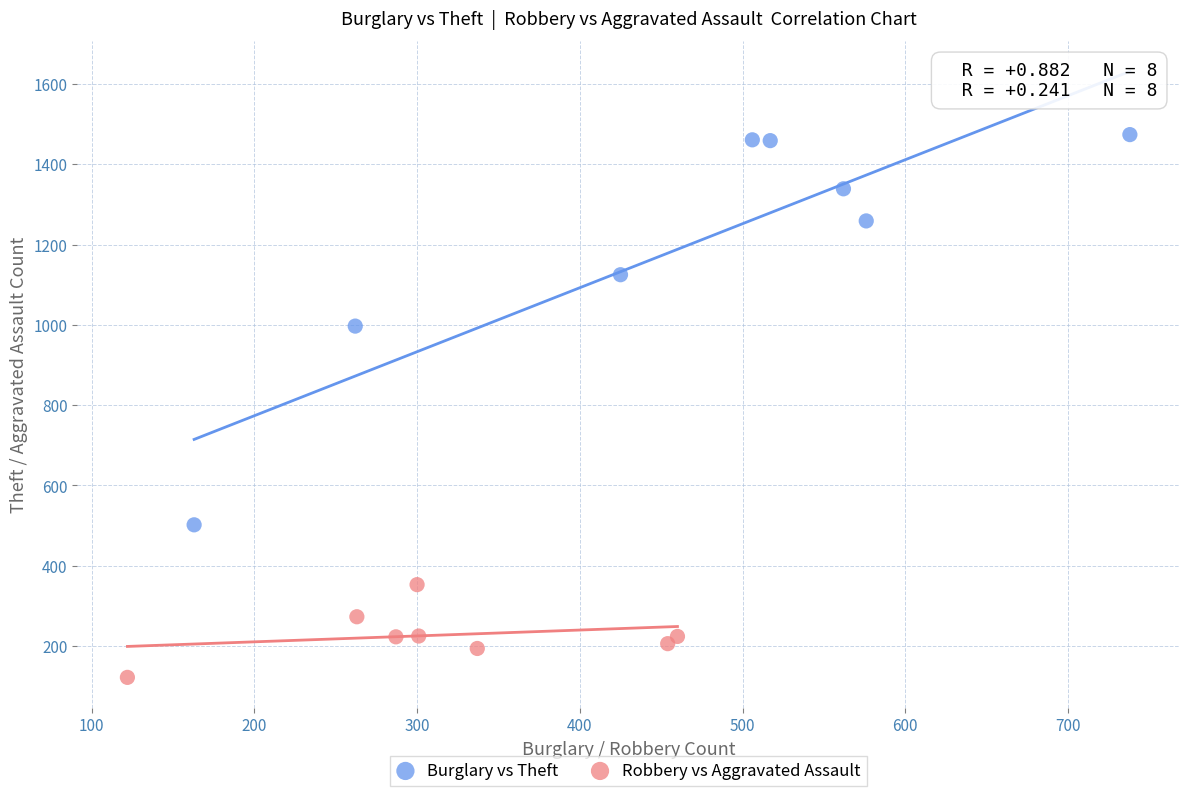

Which series has the largest Y range (max minus min)?

Burglary vs Theft